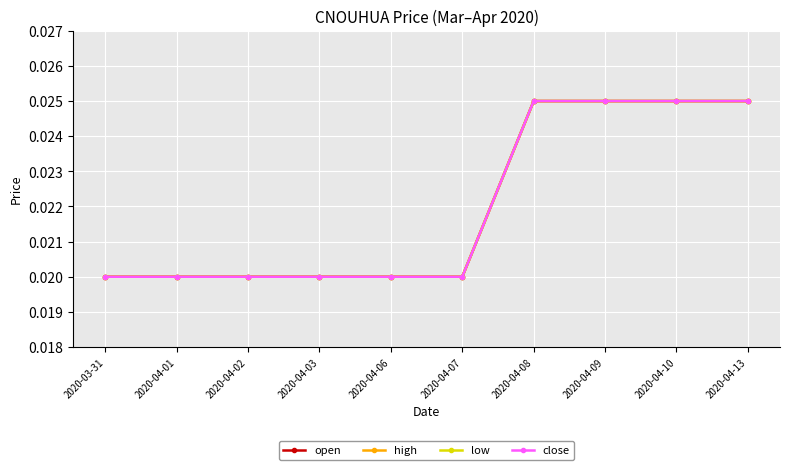

Is this an area chart (filled region under the line)?

No